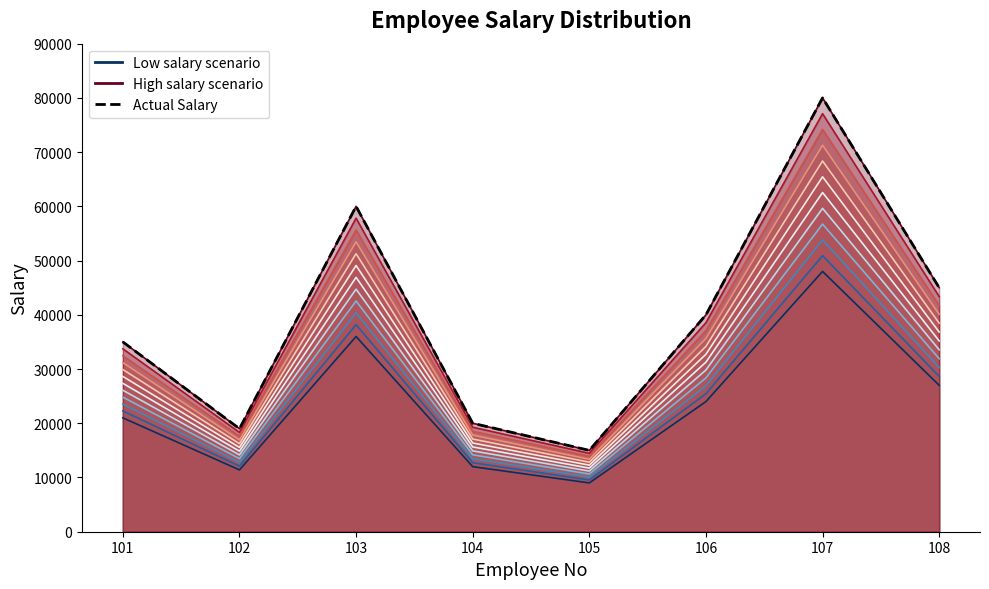

What is the sum of all Actual Salary values?

314000